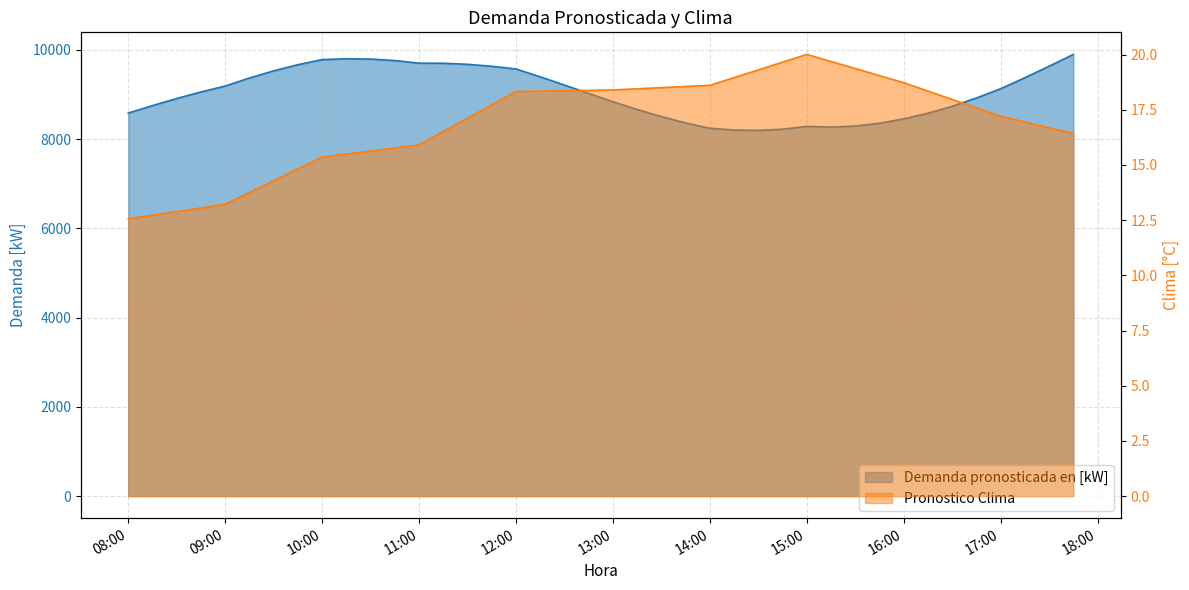

True or false: Pronostico Clima and Demanda pronosticada en [kW] cross at least once.

False